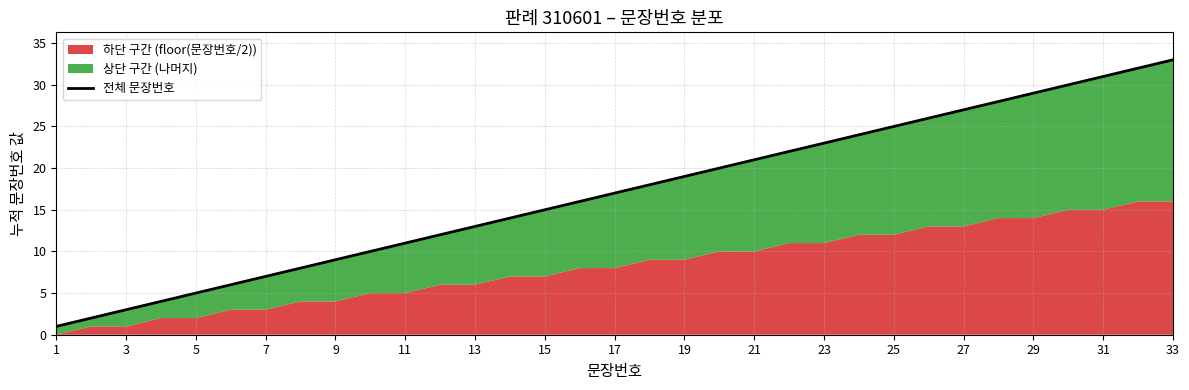

The chart shows a value of 20 at 29. True or false?

False